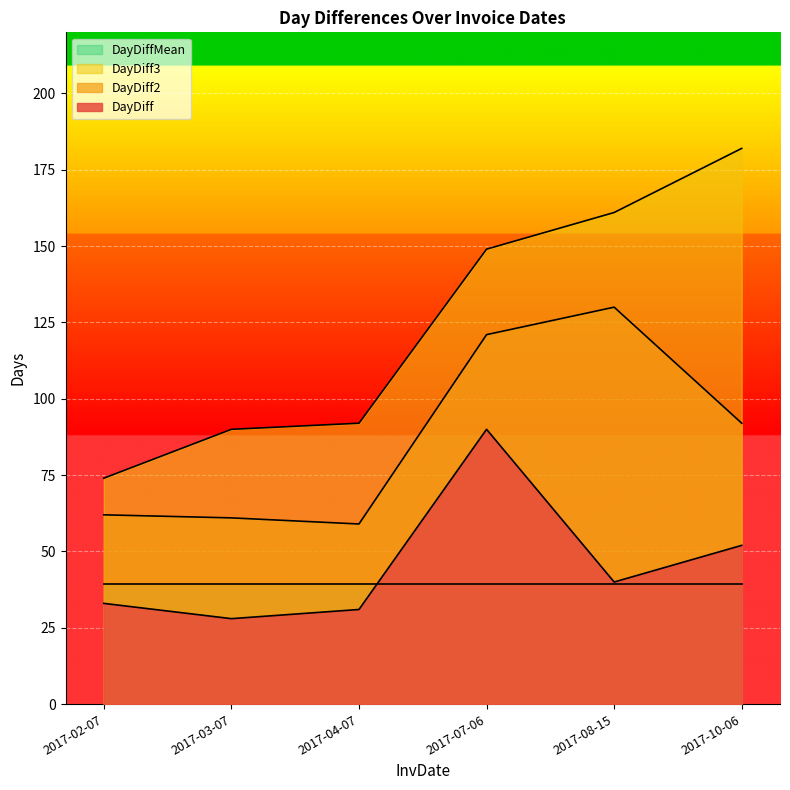

Reading right to left, extract all data points from this chart.

DayDiff: 2017-10-06=52	2017-08-15=40	2017-07-06=90	2017-04-07=31	2017-03-07=28	2017-02-07=33
DayDiff2: 2017-10-06=92	2017-08-15=130	2017-07-06=121	2017-04-07=59	2017-03-07=61	2017-02-07=62
DayDiff3: 2017-10-06=182	2017-08-15=161	2017-07-06=149	2017-04-07=92	2017-03-07=90	2017-02-07=74